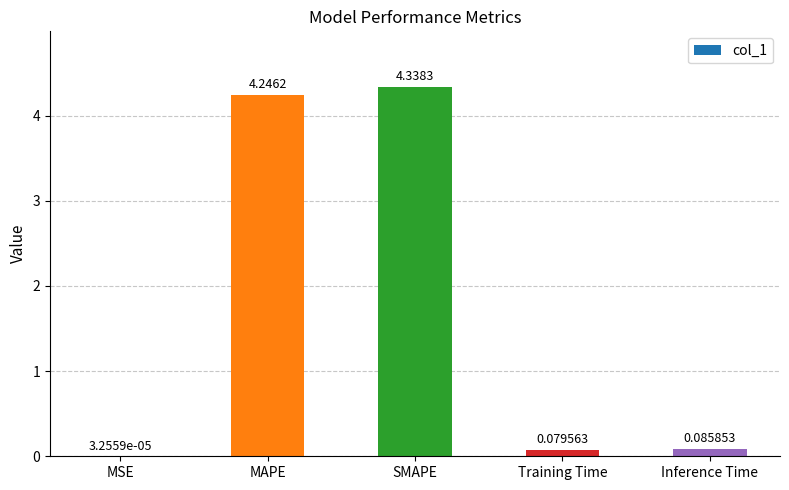

What is the sum of the values at SMAPE and Training Time?

4.4